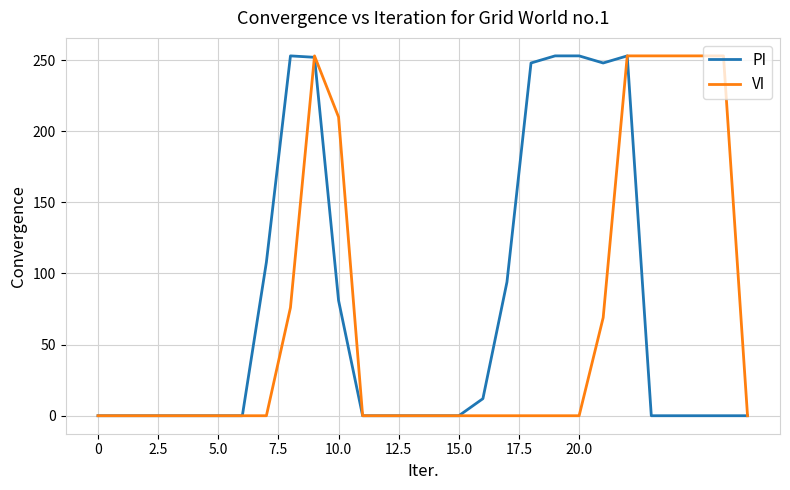

What is the maximum value shown in the chart?

253